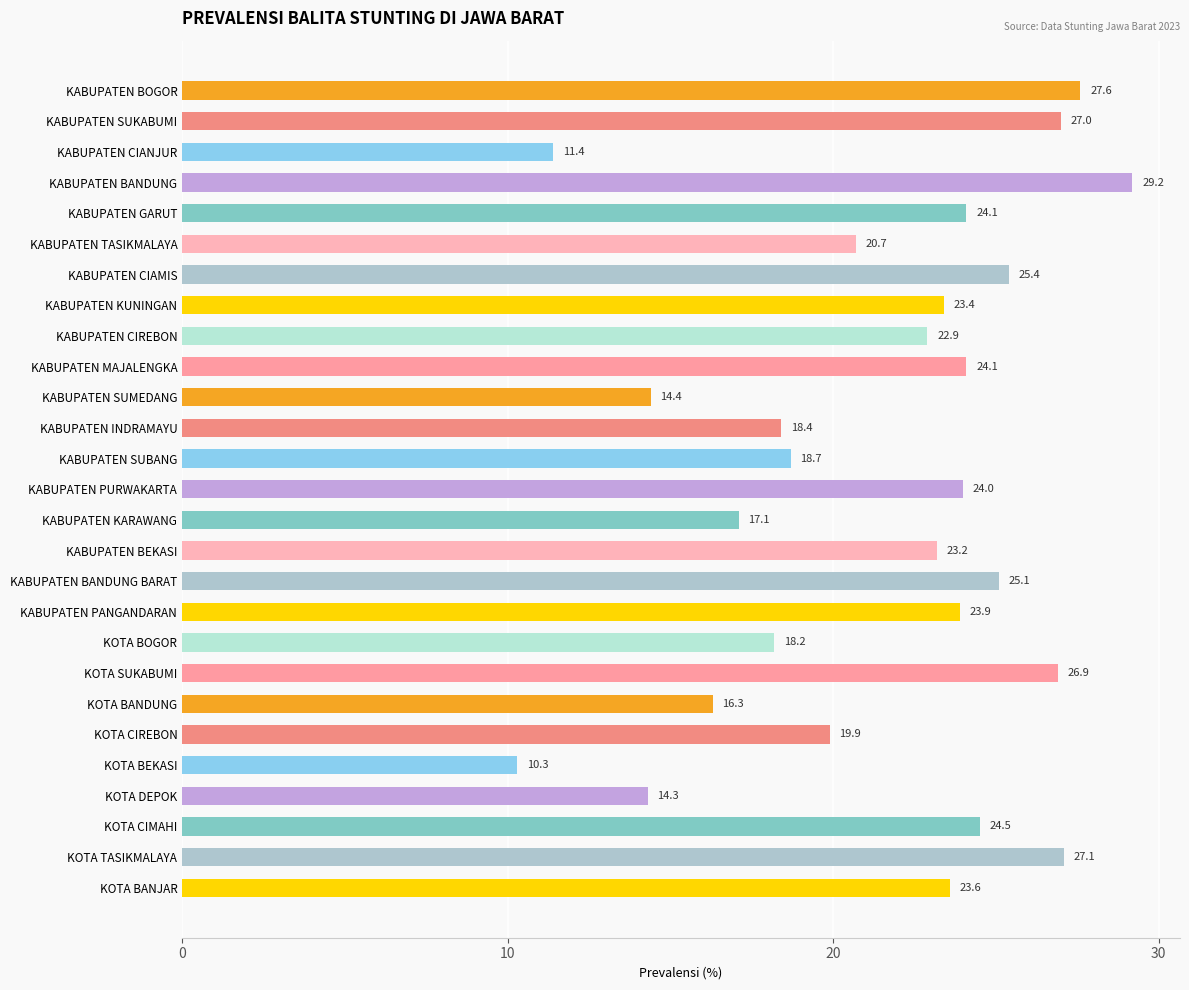

Where is the data nearest to the value 19?

KABUPATEN SUBANG